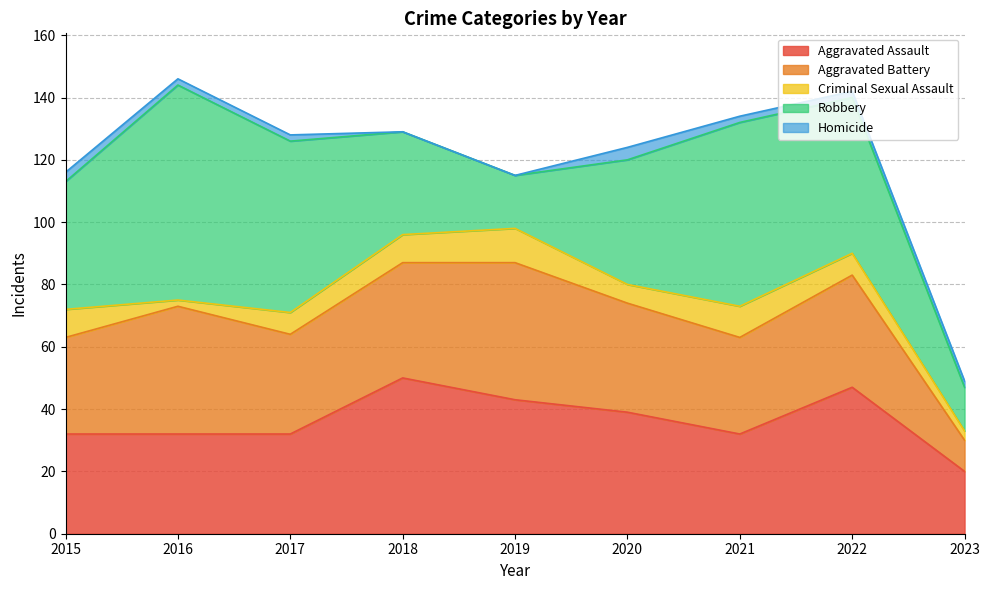

Reading left to right, list all the values displayed in this chart.

Aggravated Assault: 2015=32	2016=32	2017=32	2018=50	2019=43	2020=39	2021=32	2022=47	2023=20
Aggravated Battery: 2015=31	2016=41	2017=32	2018=37	2019=44	2020=35	2021=31	2022=36	2023=10
Criminal Sexual Assault: 2015=9	2016=2	2017=7	2018=9	2019=11	2020=6	2021=10	2022=7	2023=3
Robbery: 2015=41	2016=69	2017=55	2018=33	2019=17	2020=40	2021=59	2022=50	2023=14
Homicide: 2015=3	2016=2	2017=2	2018=0	2019=0	2020=4	2021=2	2022=2	2023=2